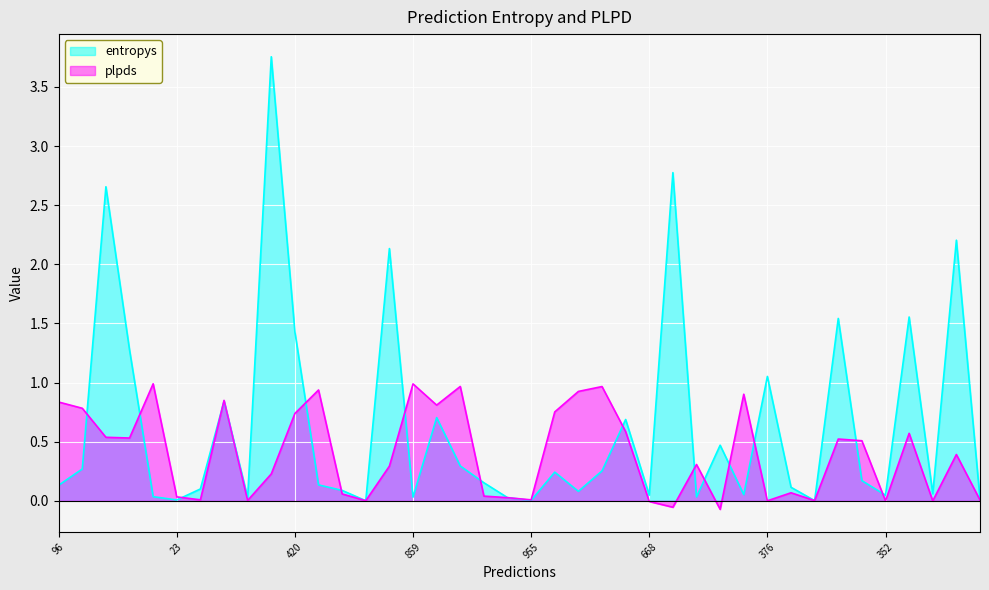

True or false: entropys has more than 1 points higher than both neighbors.

True